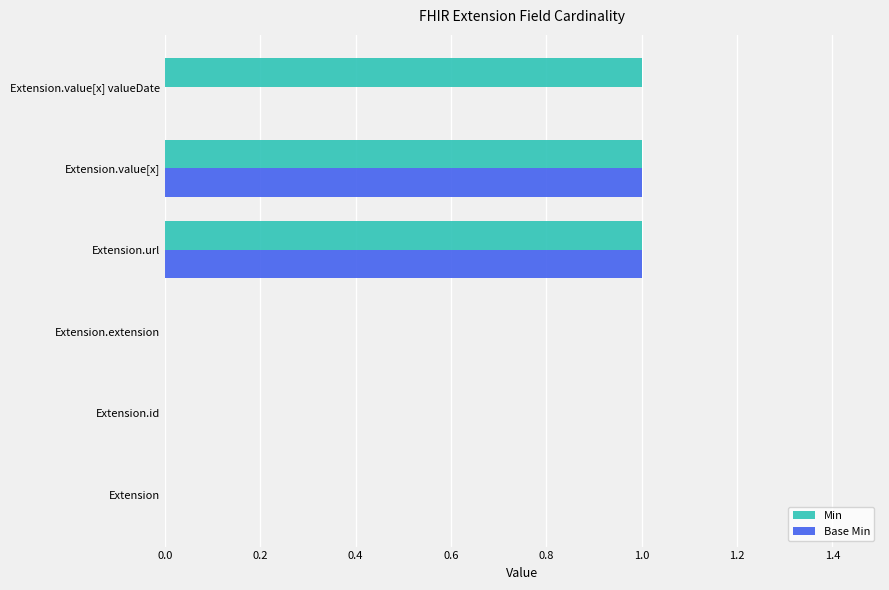

Which series has the largest total across all categories?

Min